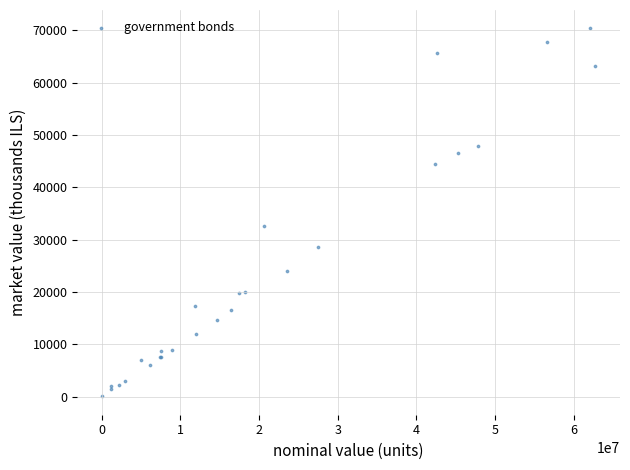

What Y value in the scatter plot is closest to 35200?

32612.5